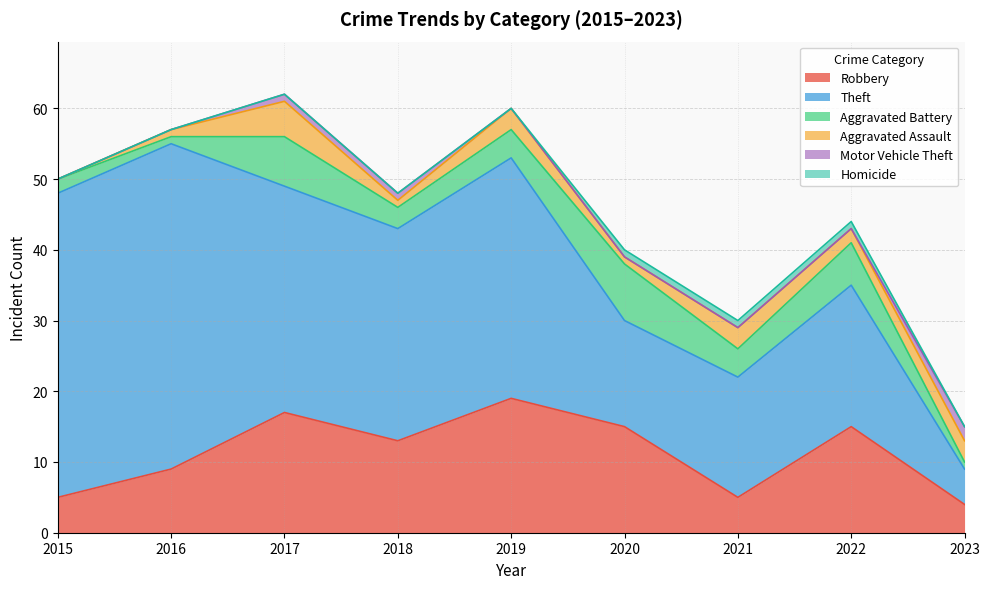

What is the difference between the maximum and second lowest values in the Homicide series?

1